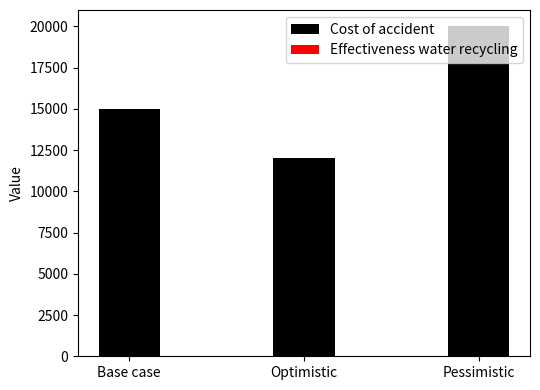

Count the Effectiveness water recycling values in the range 0 to 1.

3